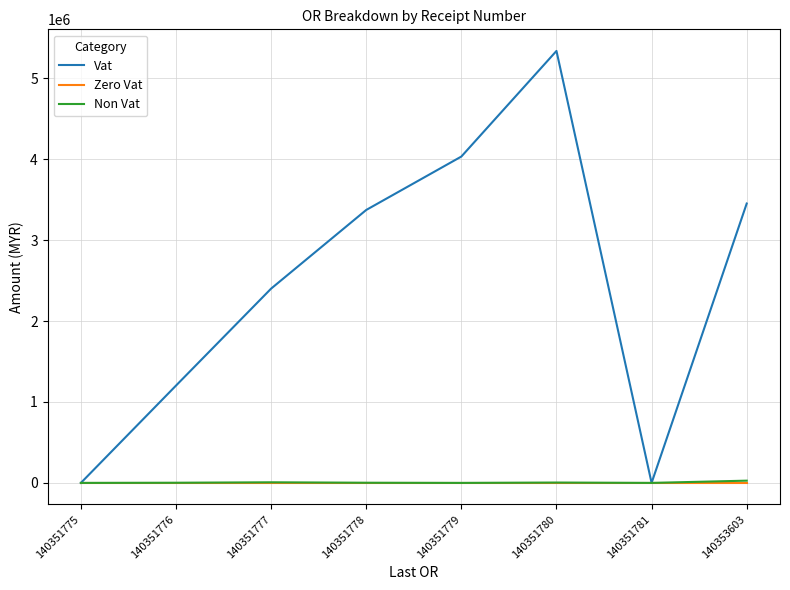

Which series has the largest total across all categories?

Vat